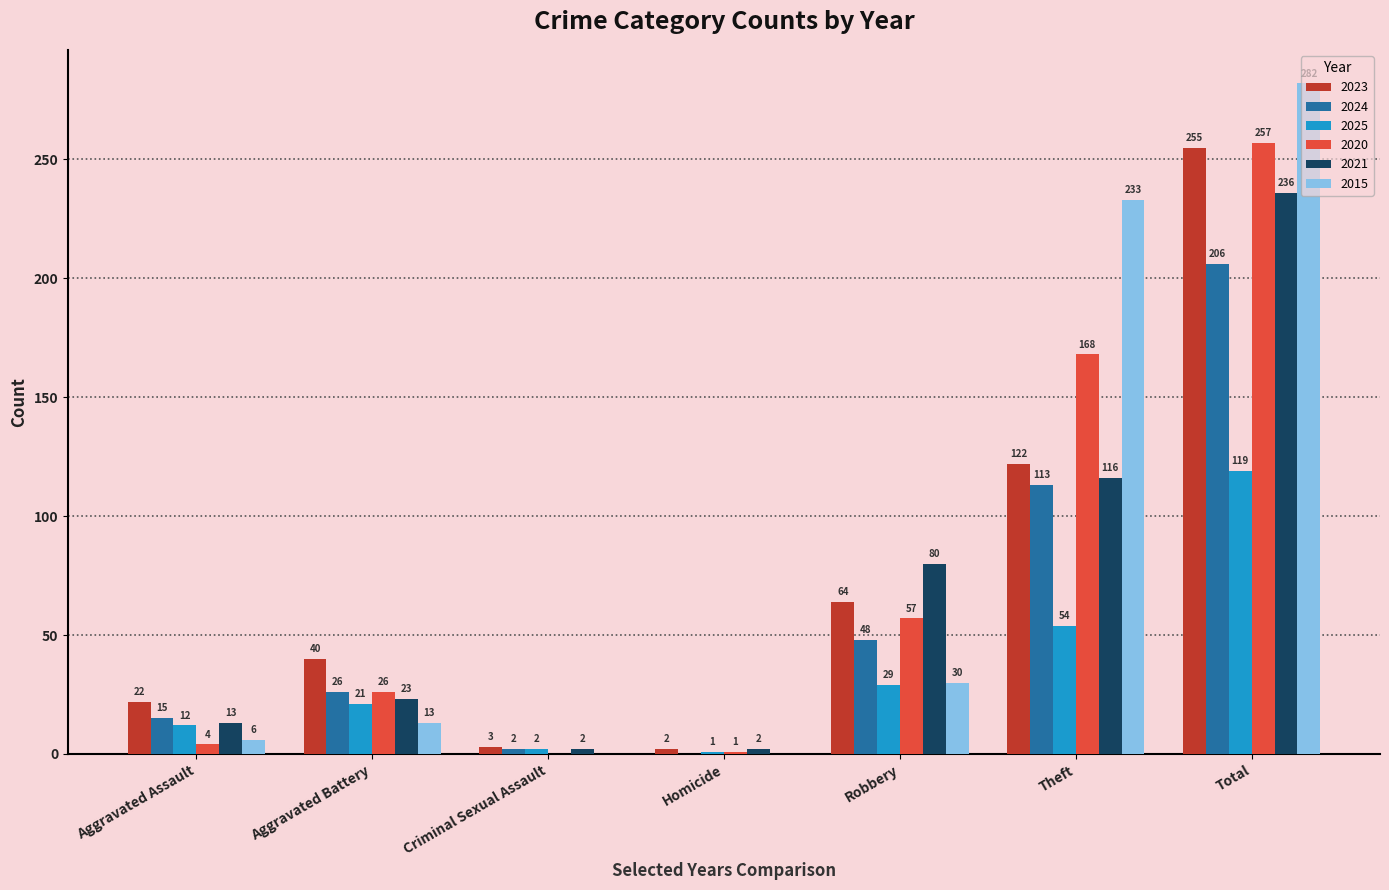

Which series has the largest total across all categories?

2015